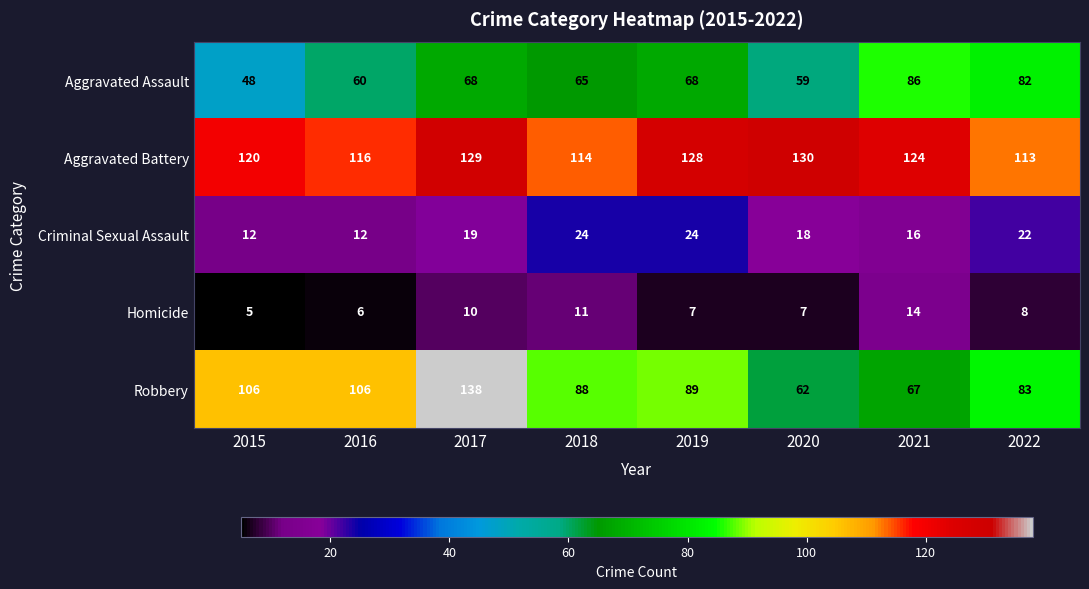

What is the maximum value for Aggravated Assault?

86